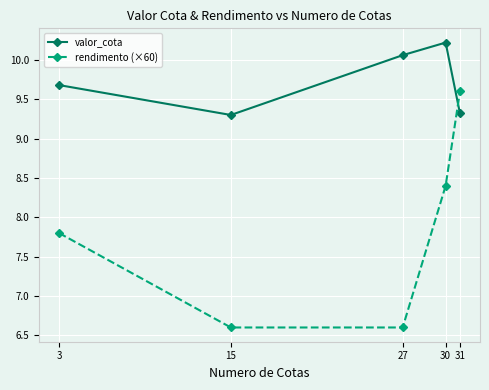

Between 30 and 31, which series saw the biggest shift?

rendimento (×60)